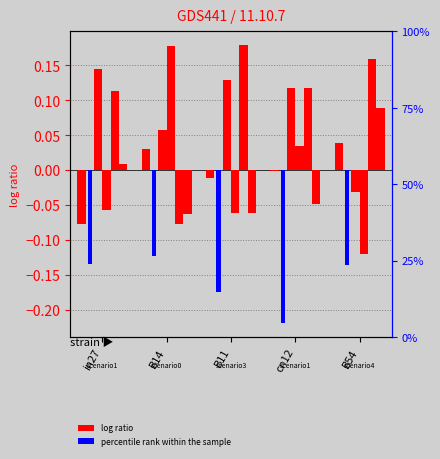

Is it true that job154_scenario1_313 equals 0.0 at in27?

False